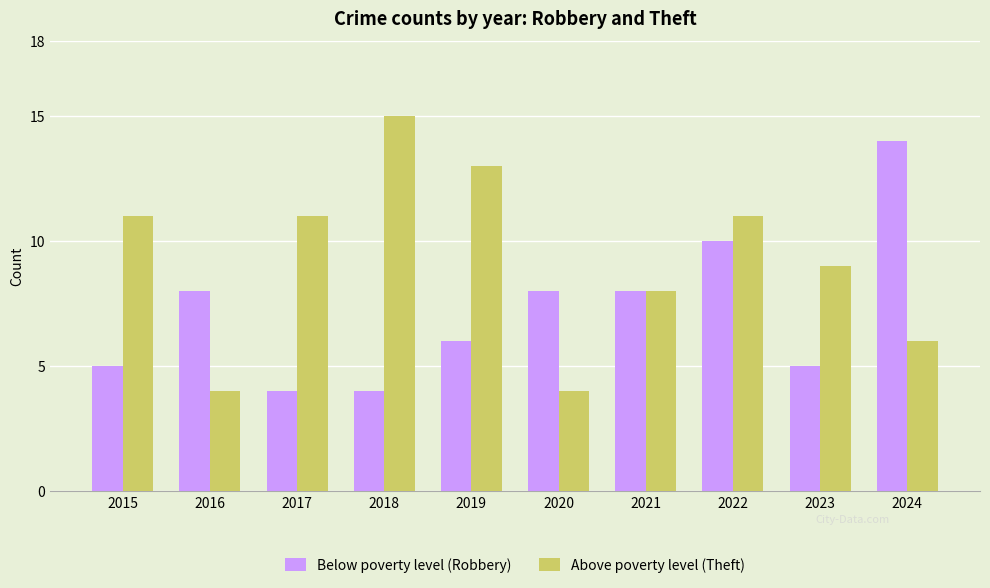

How many values in the Below poverty level (Robbery) series are below 8?

5